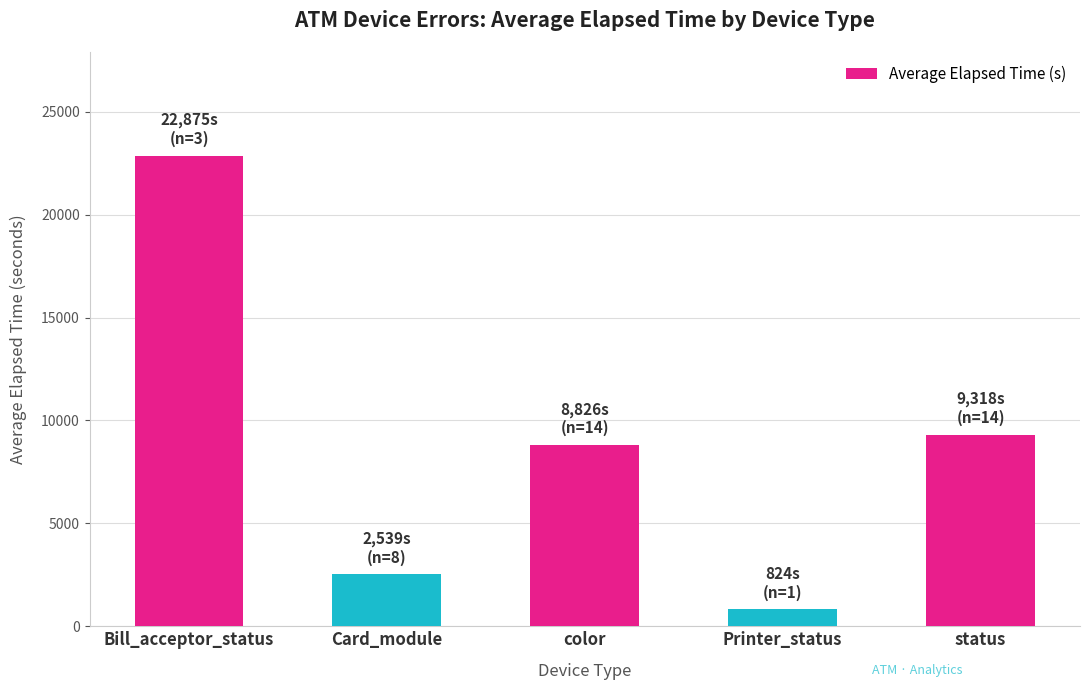

What is the difference between the maximum and minimum values?

22051